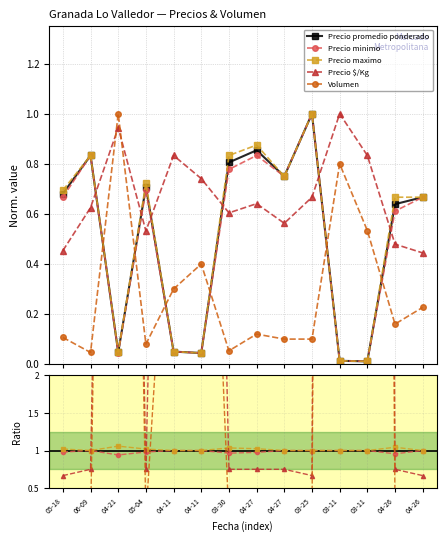

At 04-11, list the series in order from smallest to largest.

Precio promedio ponderado, Precio minimo, Precio maximo, Volumen, Precio $/Kg